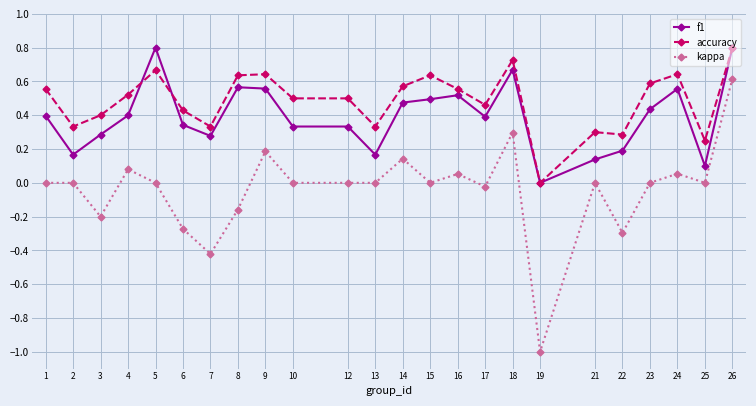

What is the sum of all kappa values?

-0.9